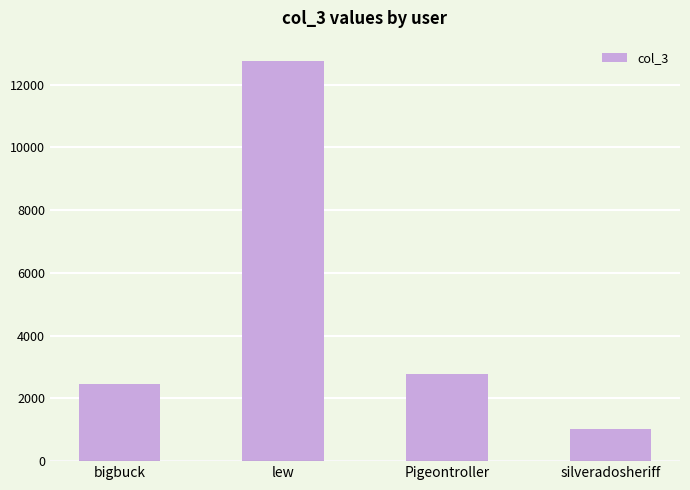

Which has a higher value, silveradosheriff or Pigeontroller?

Pigeontroller